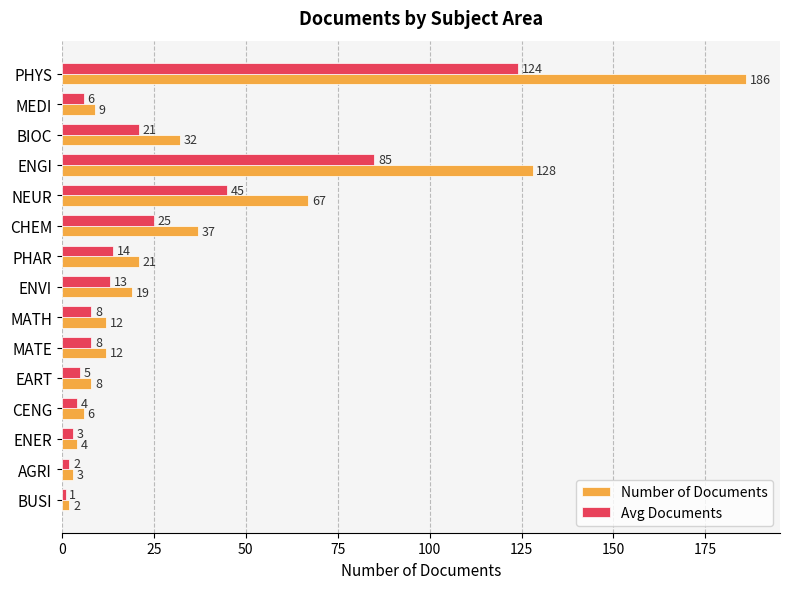

Is it true that Avg Documents equals 21 at PHAR?

False